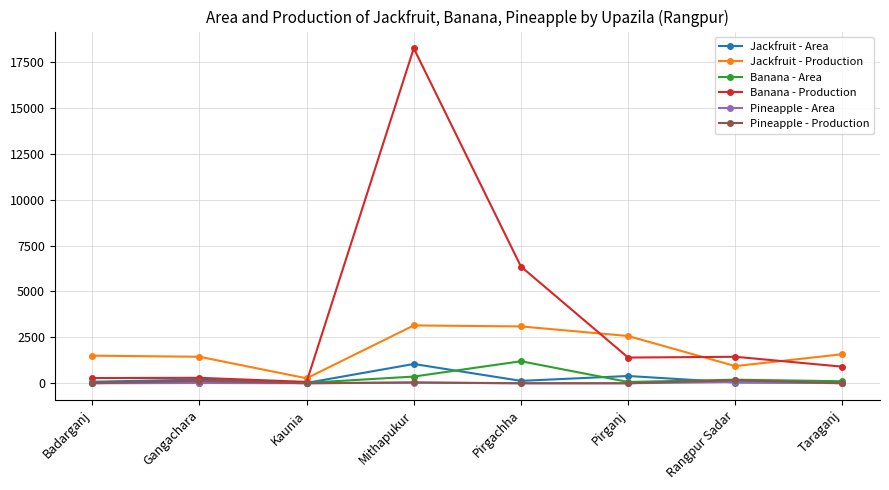

Which series has the widest spread of values?

Banana - Production